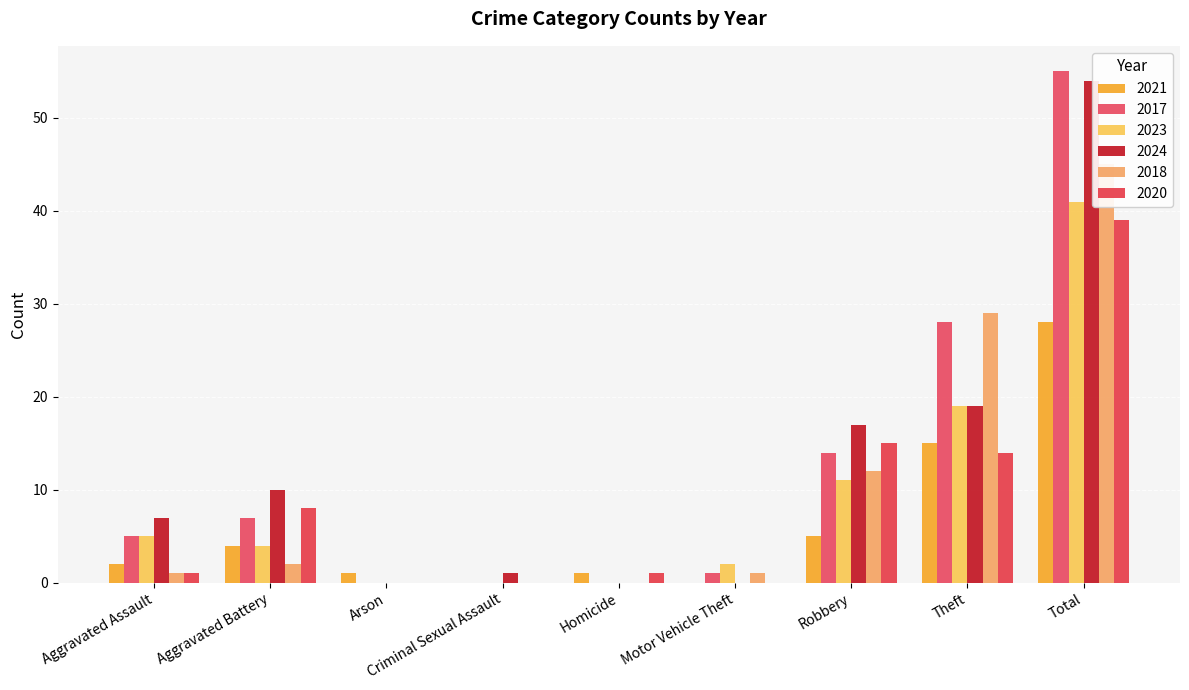

Is the value of 2023 at Theft greater than the value of 2017 at Criminal Sexual Assault?

Yes